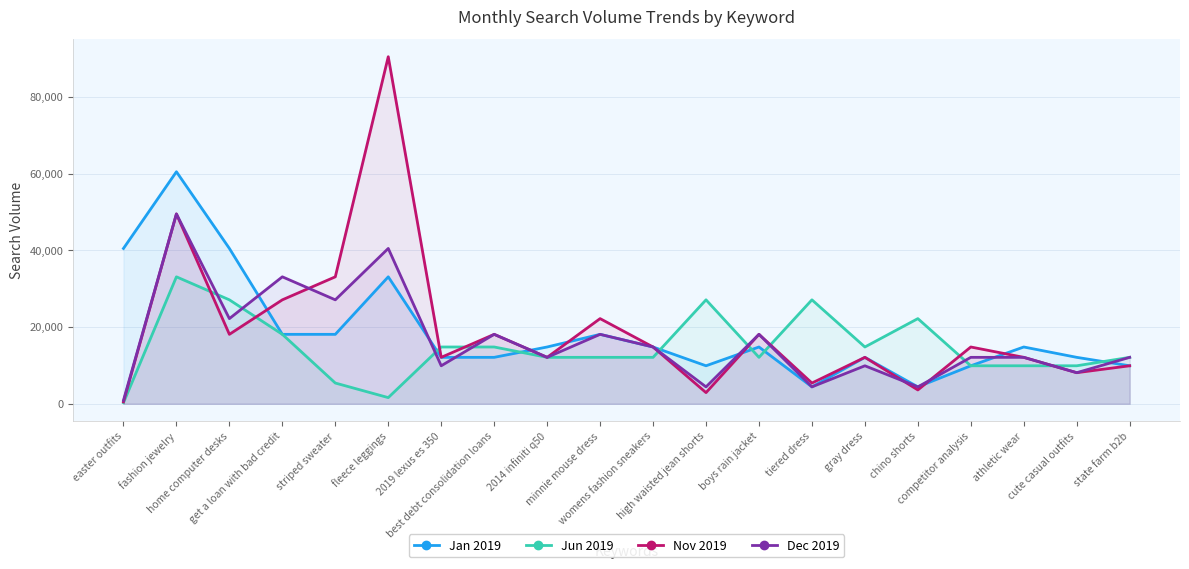

What is the sum of all Jun 2019 values?

296560